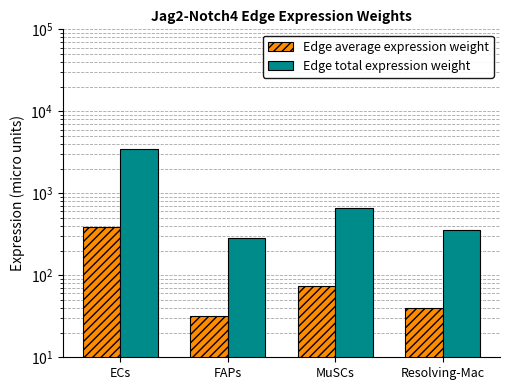

What is the difference between the maximum and second lowest values in the Edge average expression weight series?

350.0